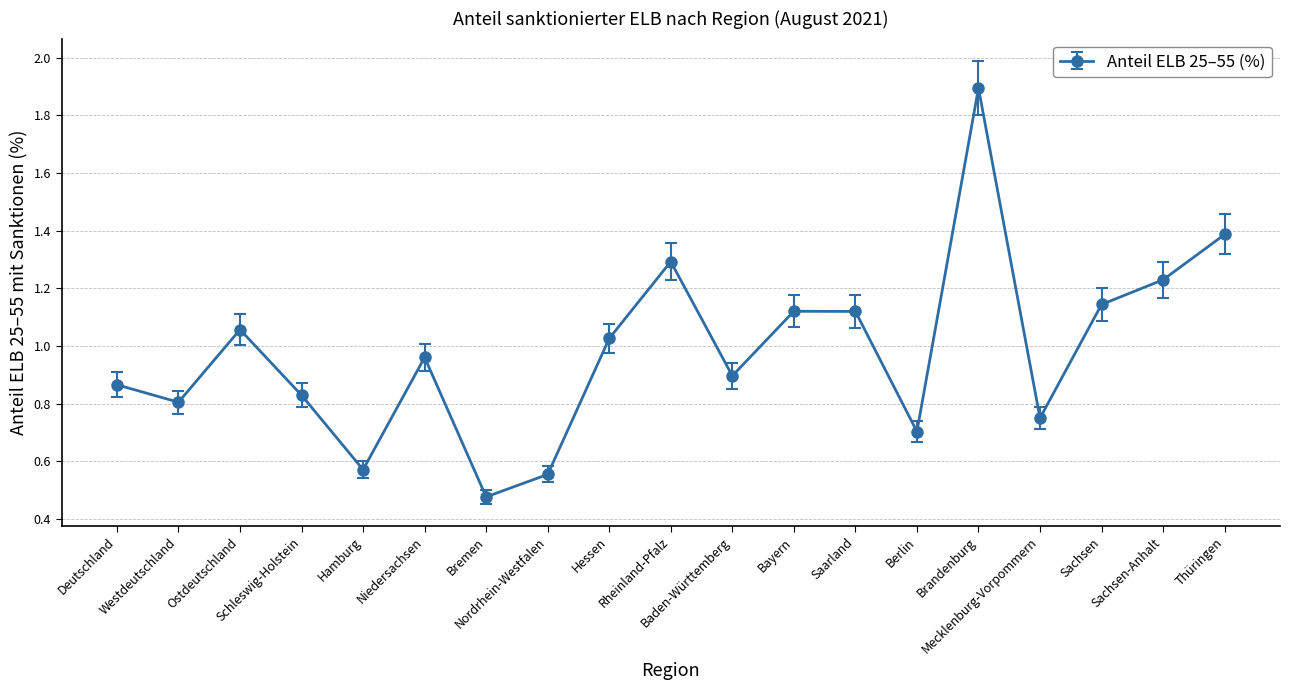

The chart shows a value of 2.2 at Thüringen. True or false?

False